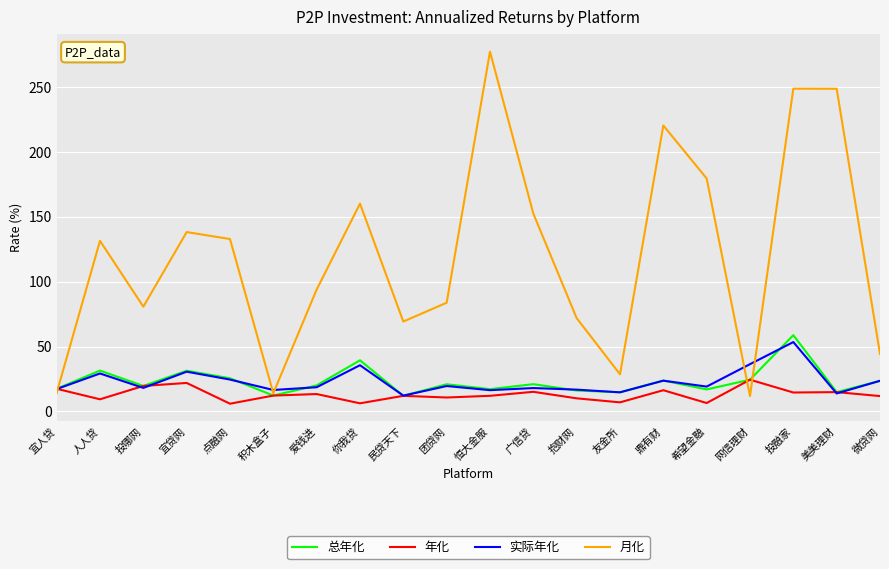

List the series in order of their peak value, lowest first.

年化, 实际年化, 总年化, 月化